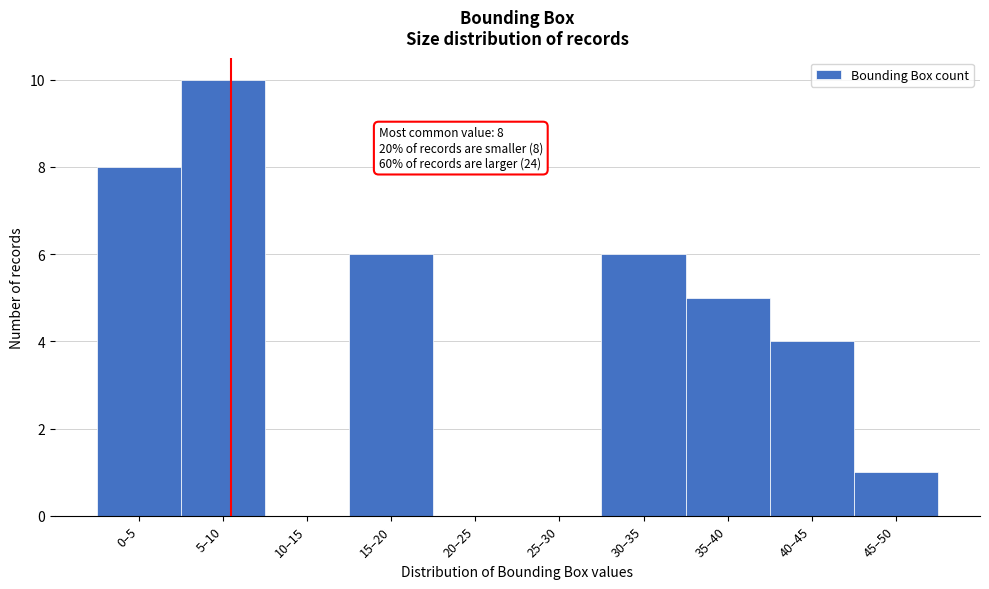

Reading right to left, transcribe all the data shown in this chart.

45–50=1	40–45=4	35–40=5	30–35=6	25–30=0	20–25=0	15–20=6	10–15=0	5–10=10	0–5=8